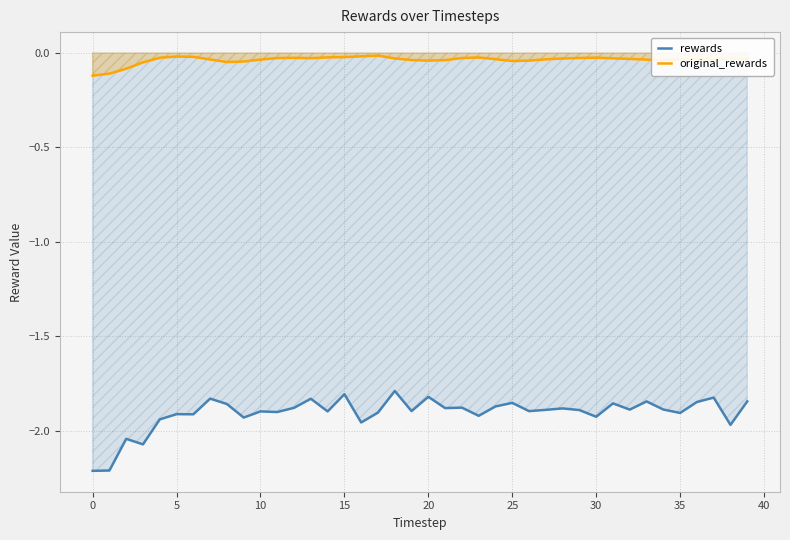

True or false: rewards and original_rewards intersect in this chart.

False